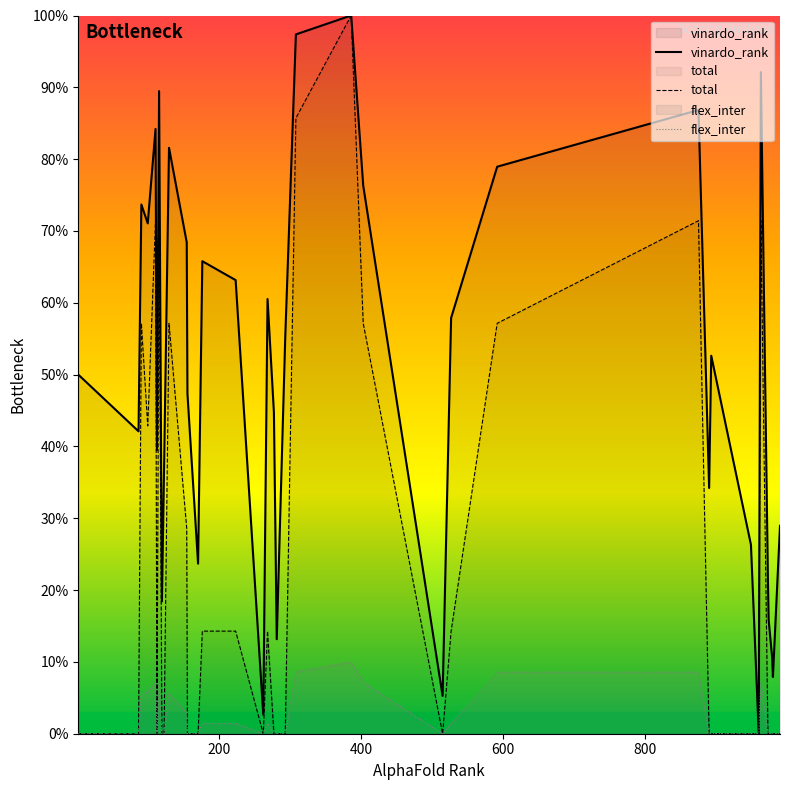

True or false: total and vinardo_rank intersect in this chart.

False